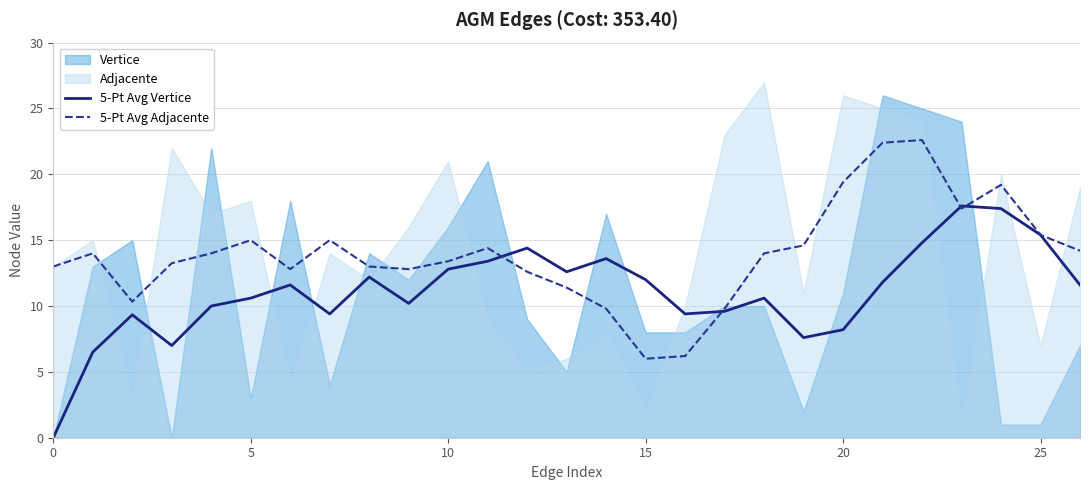

Which series has the largest total across all categories?

5-Pt Avg Adjacente